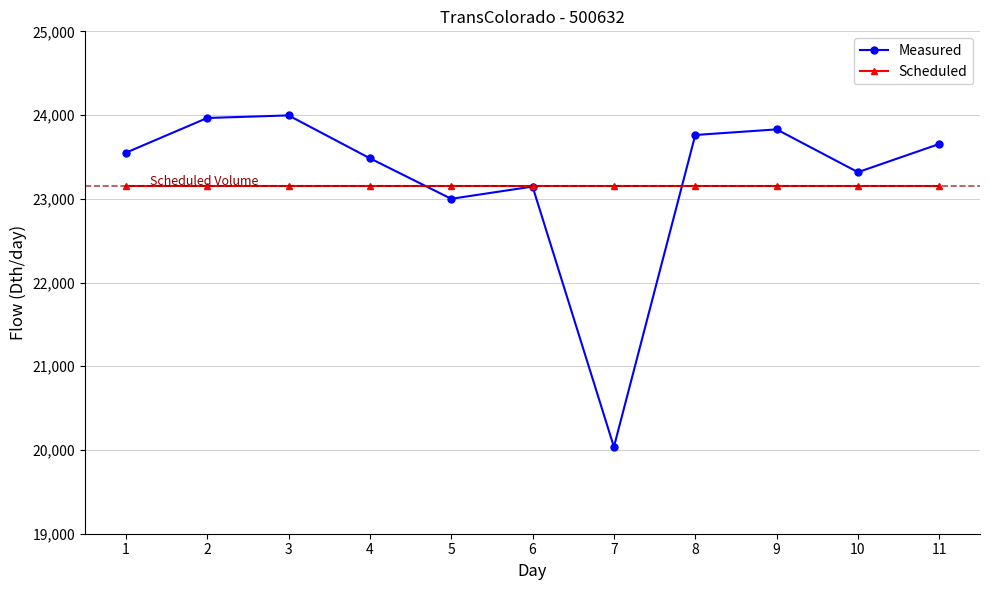

What is the difference between the second highest and second lowest values in the Measured series?

965